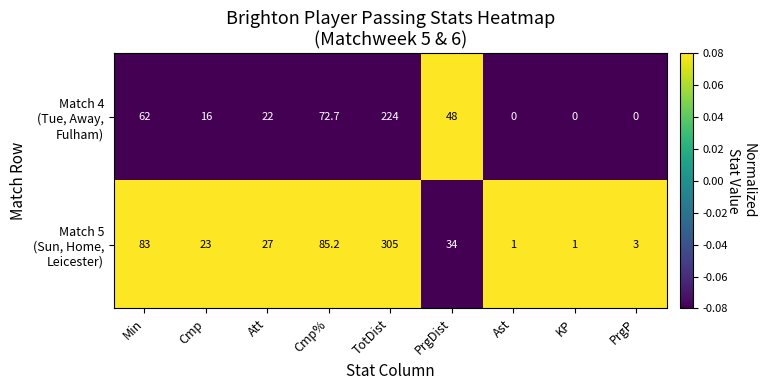

At which category is the sum across all series the highest?

TotDist